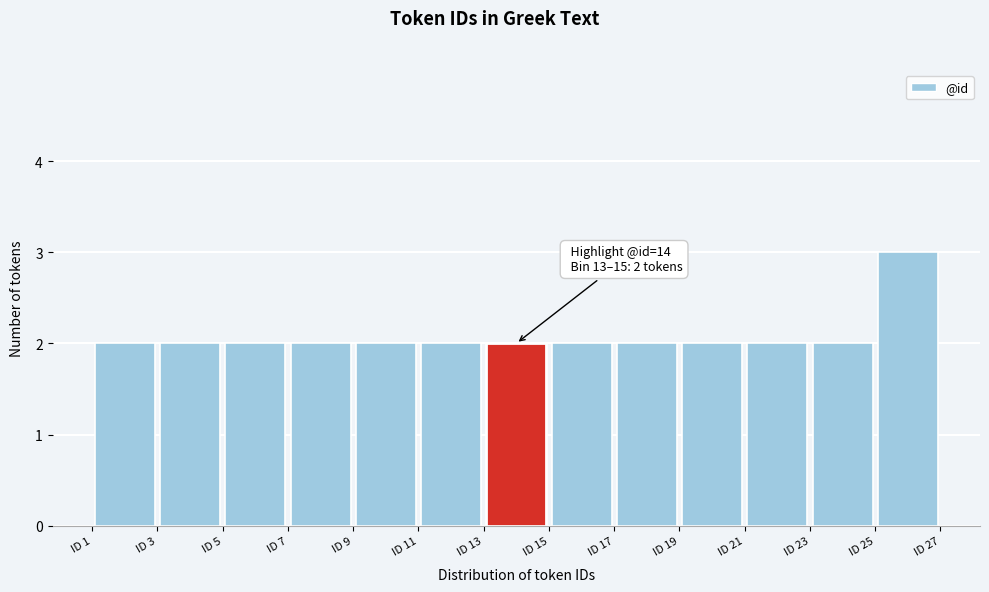

Over which range of the x-axis is the bar tallest?

25 to 27